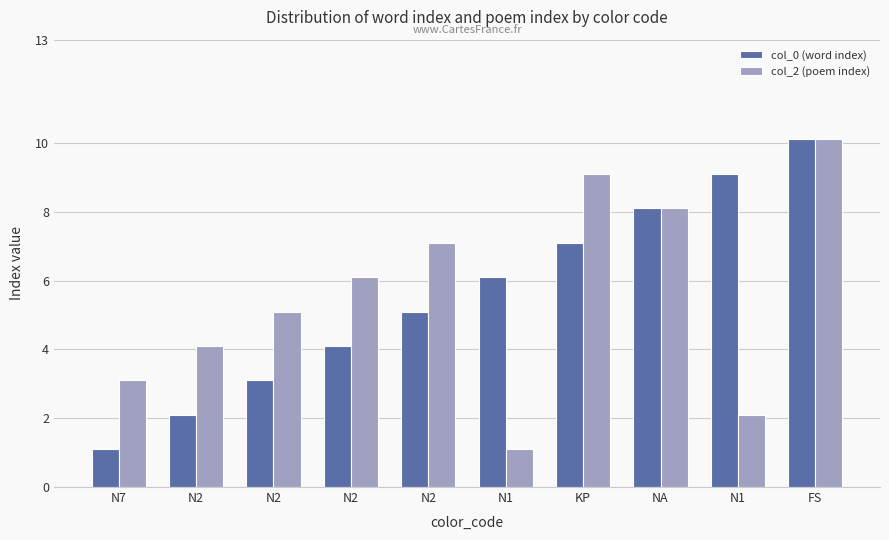

Which category has the lowest value across all series?

N7